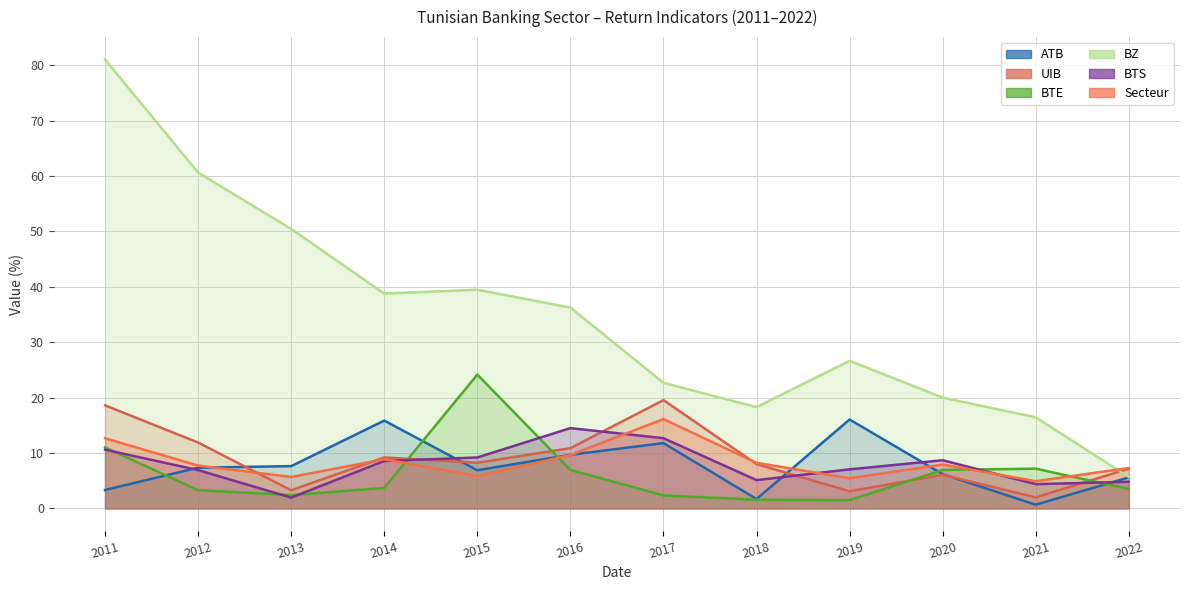

What is the difference between the maximum and minimum values in the BZ series?

75.3